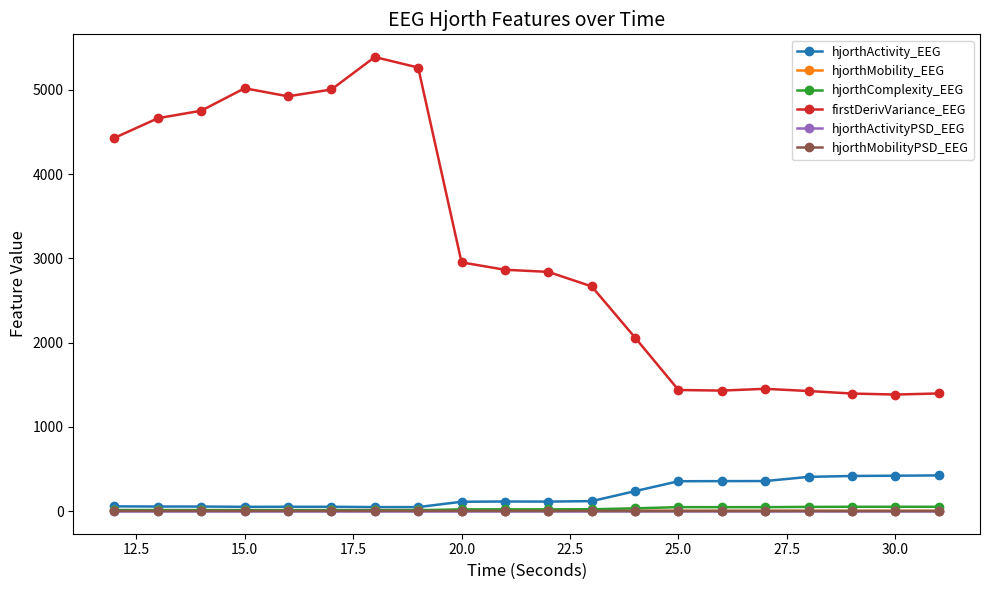

What is the greatest value displayed?

5388.5